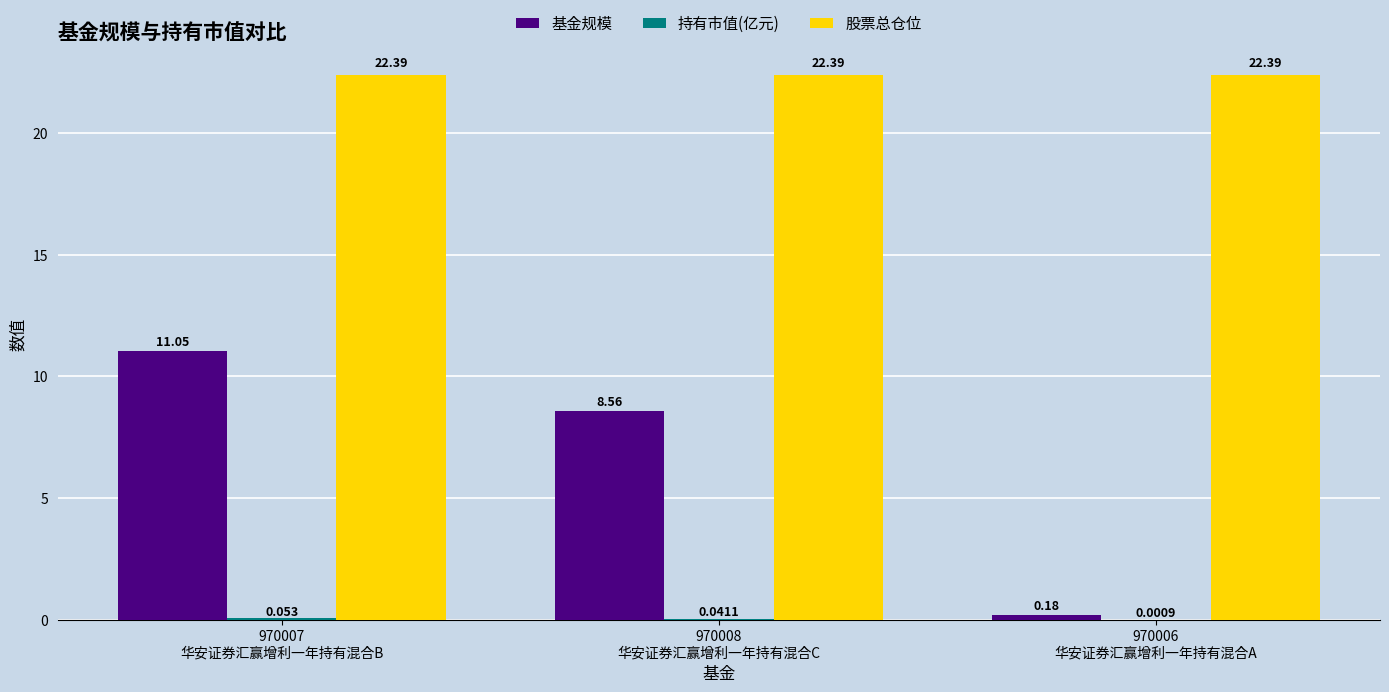

Which series has the largest total across all categories?

股票总仓位